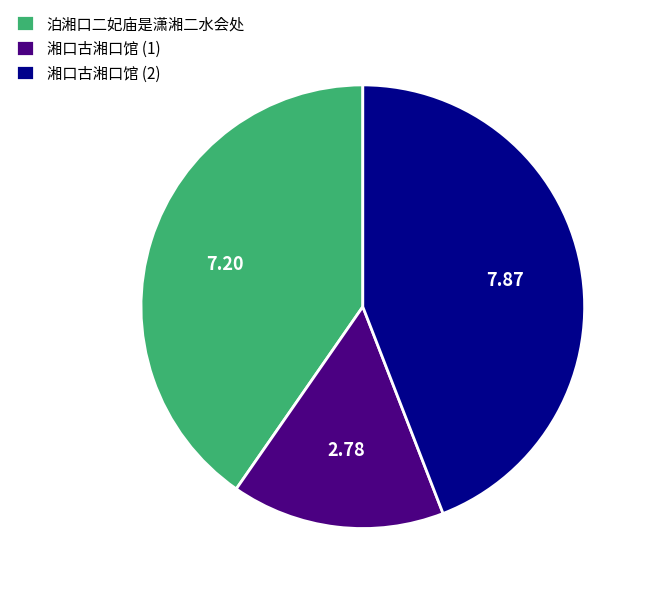

Is 湘口古湘口馆 (2) the majority of the pie?

No